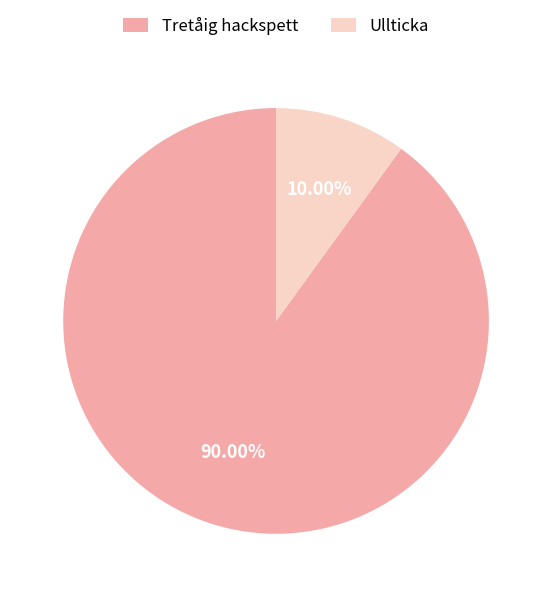

Which has a higher value, Tretåig hackspett or Ullticka?

Tretåig hackspett